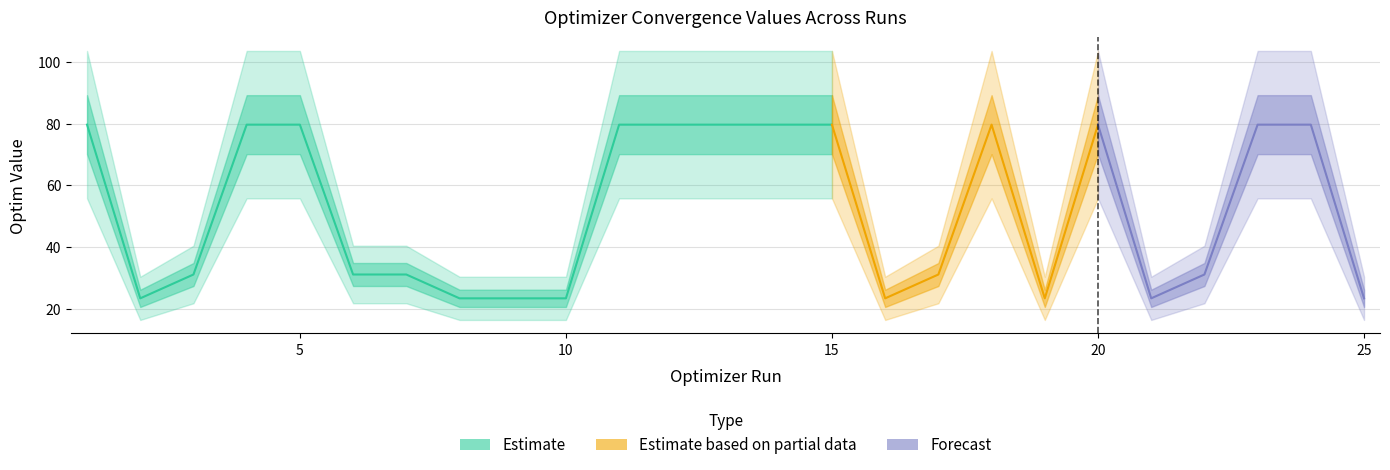

What is the change in value from 17 to 25?

-7.7